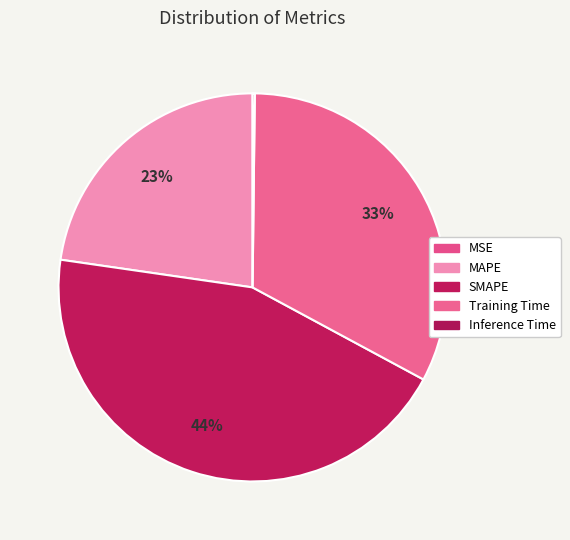

Which category has the biggest portion of the pie?

SMAPE